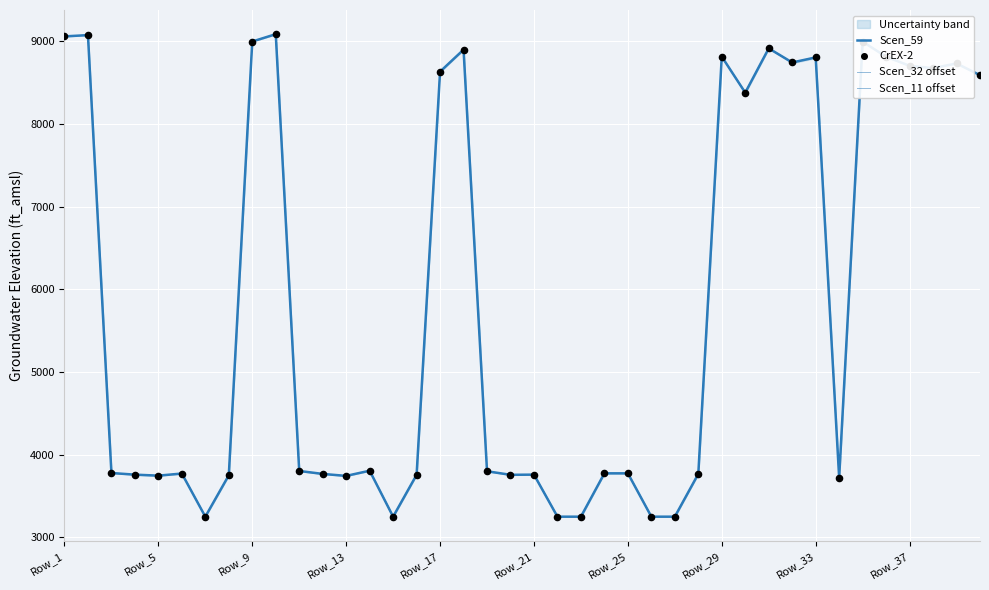

At how many categories does at least one series exceed 3433?

34